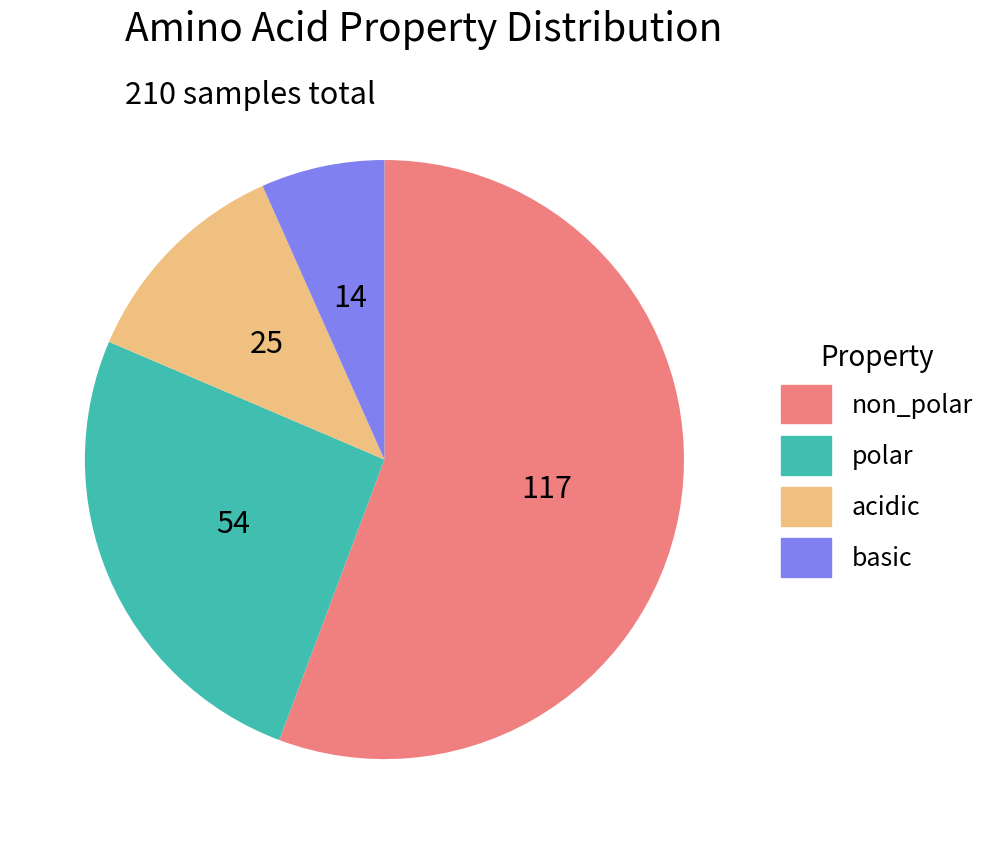

Which has a higher value, basic or polar?

polar